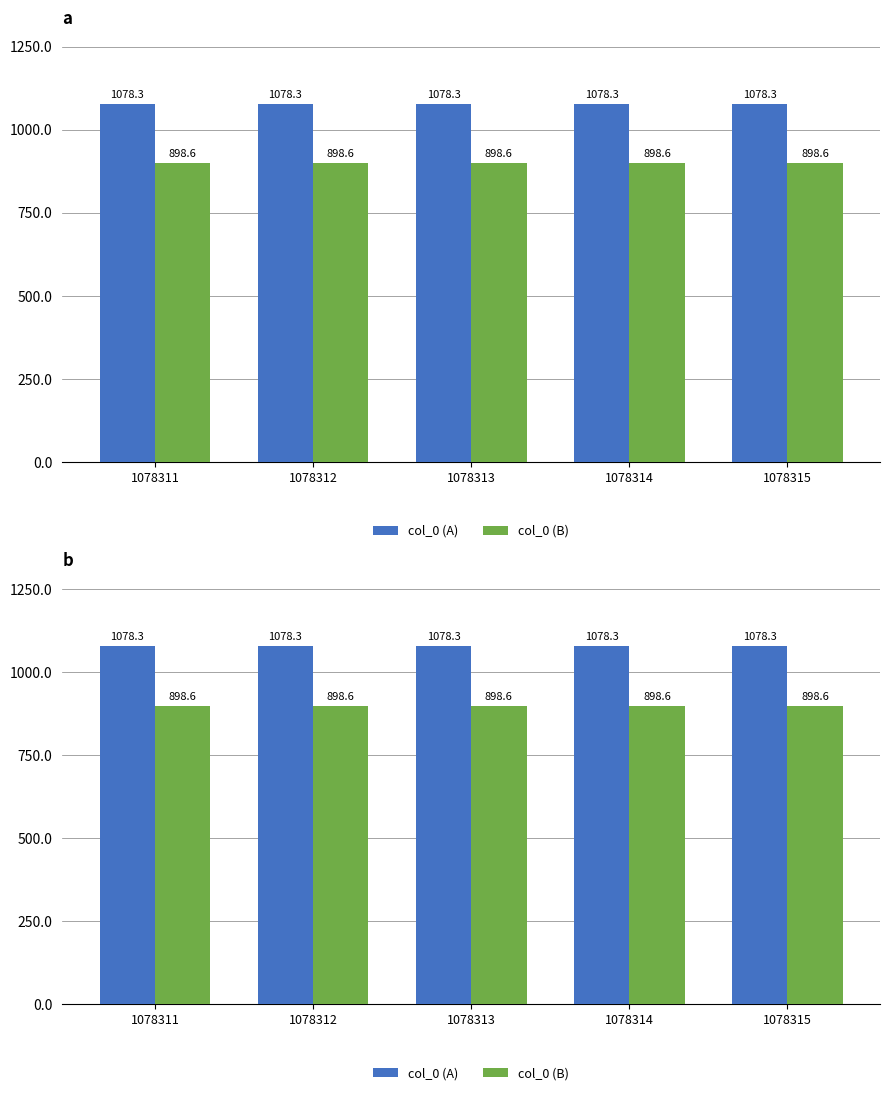

The value of col_0 (B) at 1078311 is 1304.0. True or false?

False